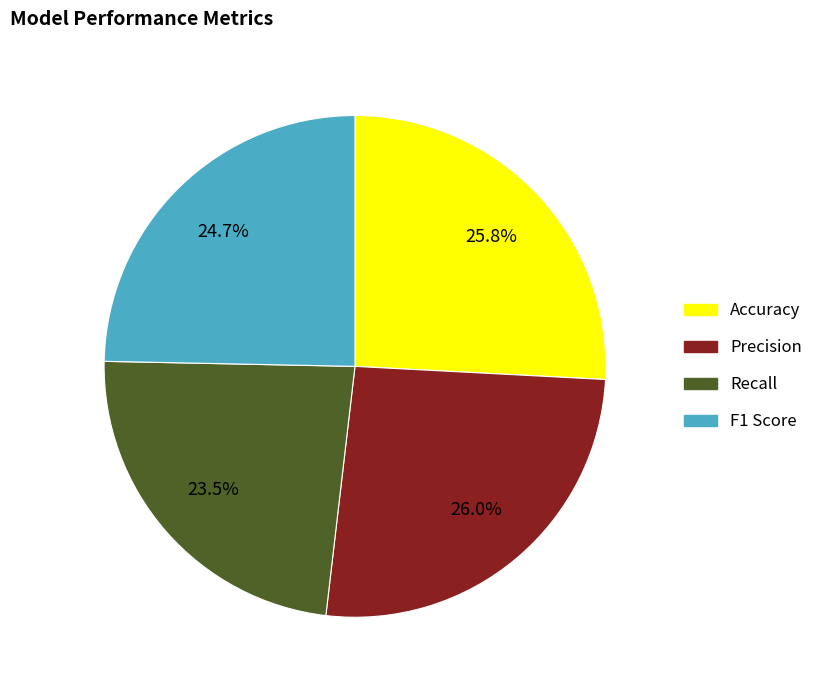

How much of the chart is everything except F1 Score?

75.3%